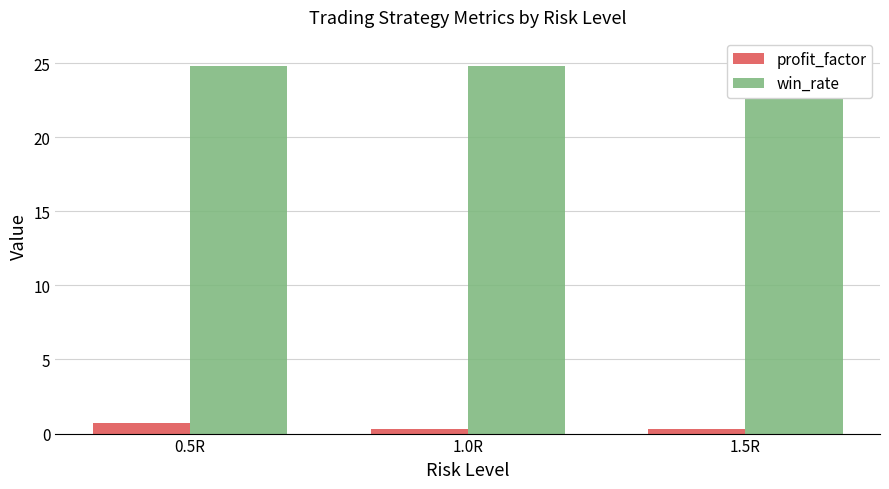

Is the value of profit_factor at 1.5R greater than the value of win_rate at 1.0R?

No